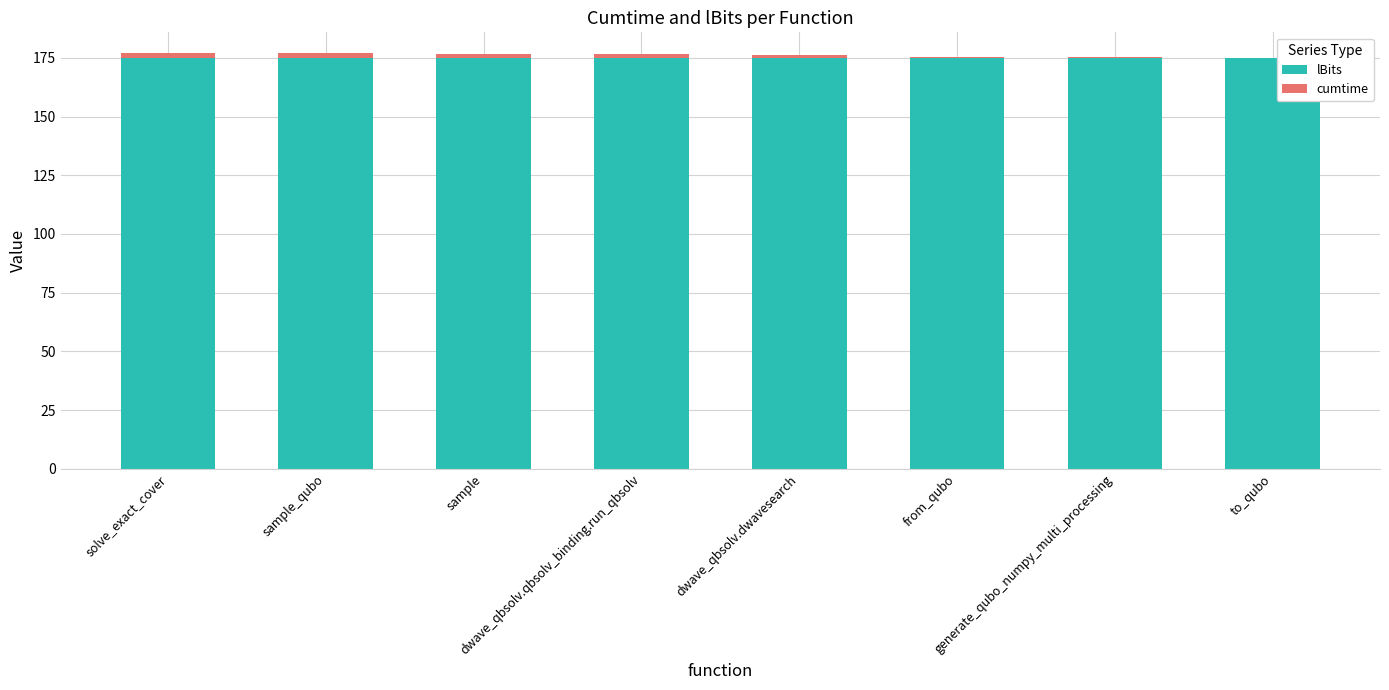

What is the maximum value for lBits?

175.0